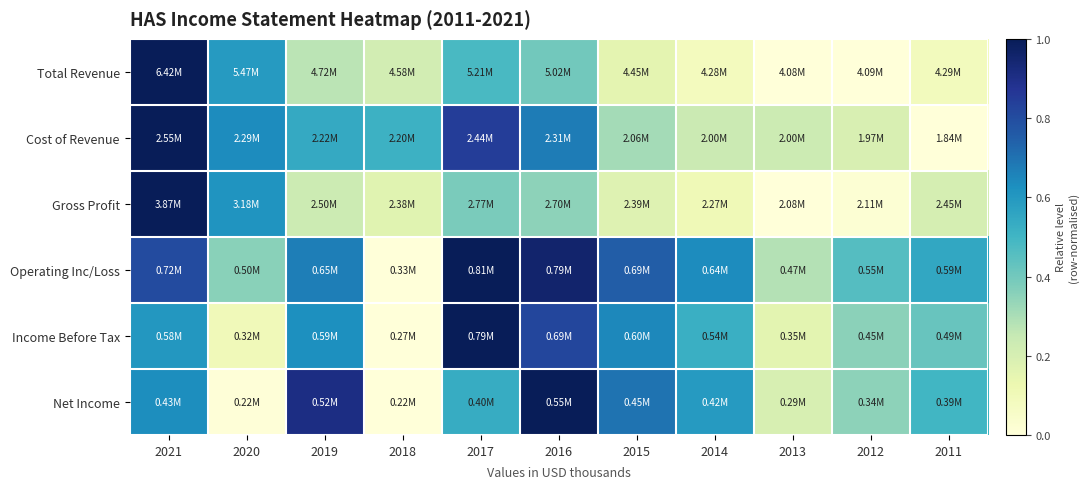

Count the number of data series in this chart.

6